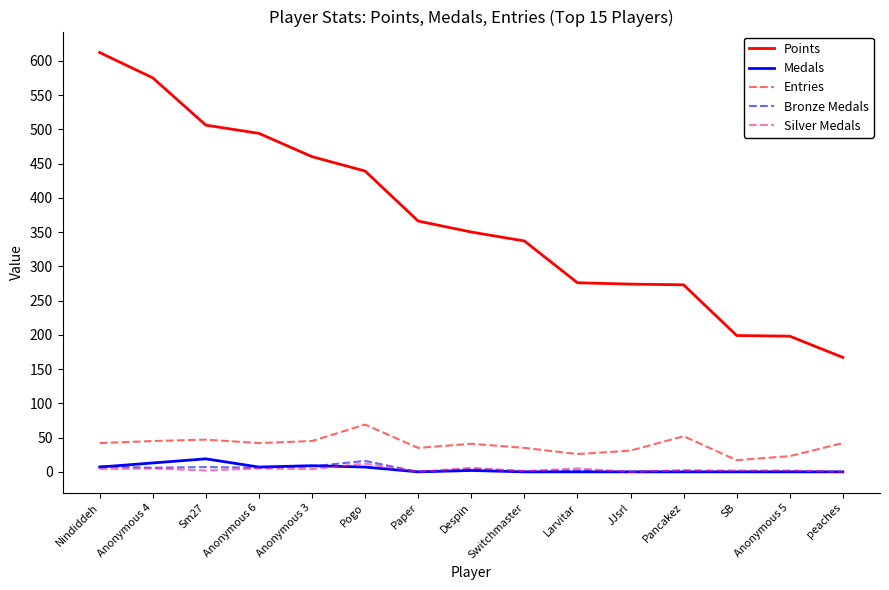

What is the spread (max minus min) of values at SB?

199